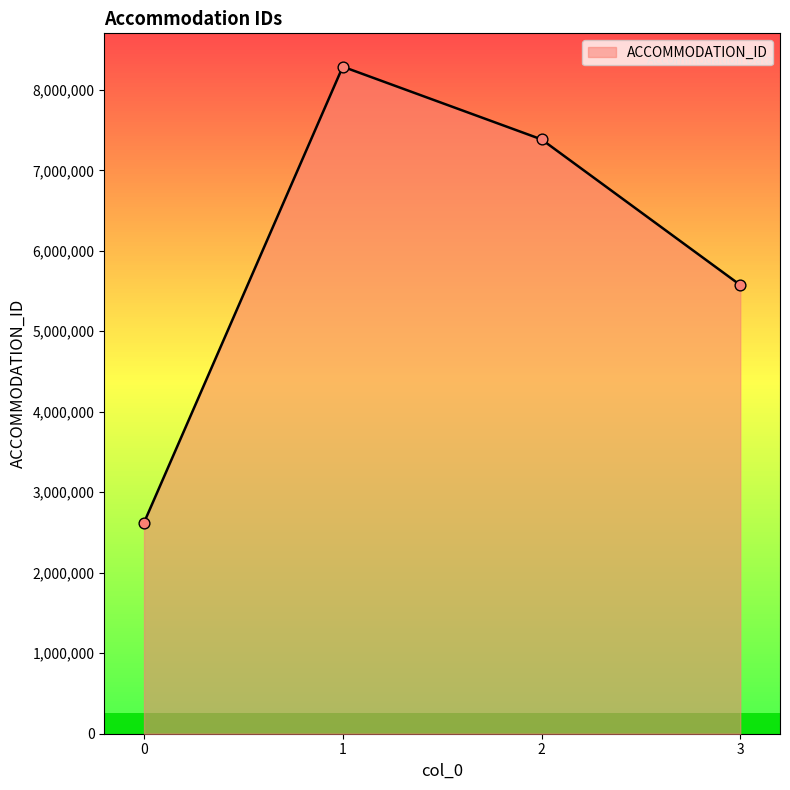

What is the ratio of the value at 1 to the value at 2?

1.1